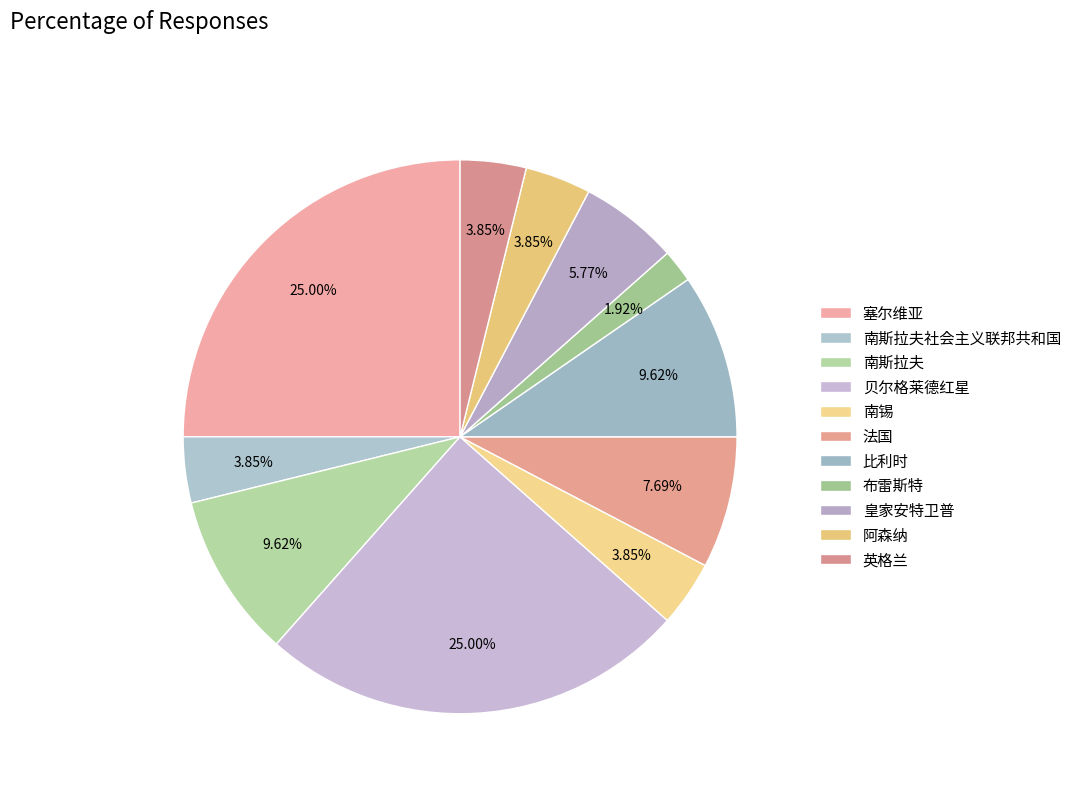

Count the number of slices in the pie.

11